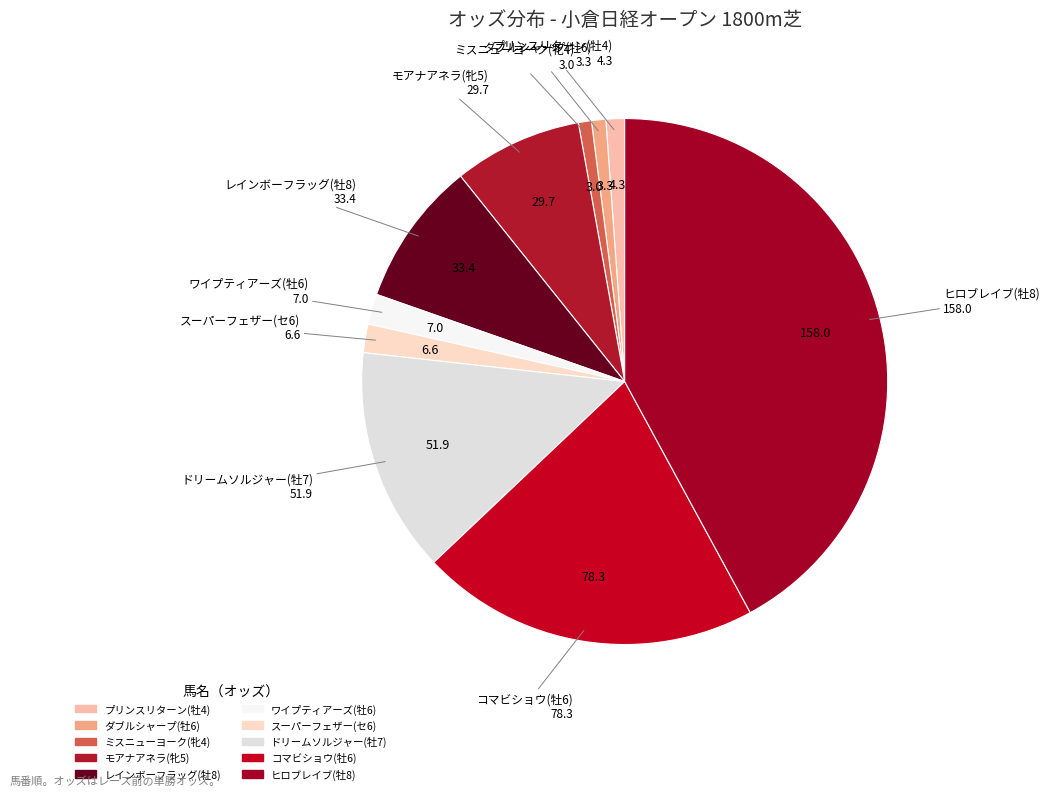

True or false: スーパーフェザー(セ6) accounts for 2% of the total.

True